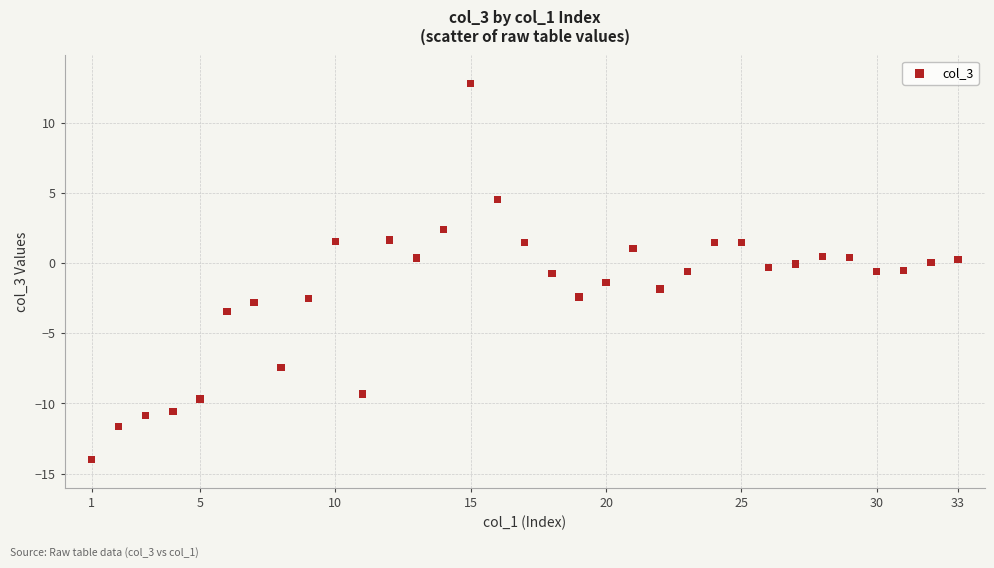

What is the range of X values (max minus min)?

32.0